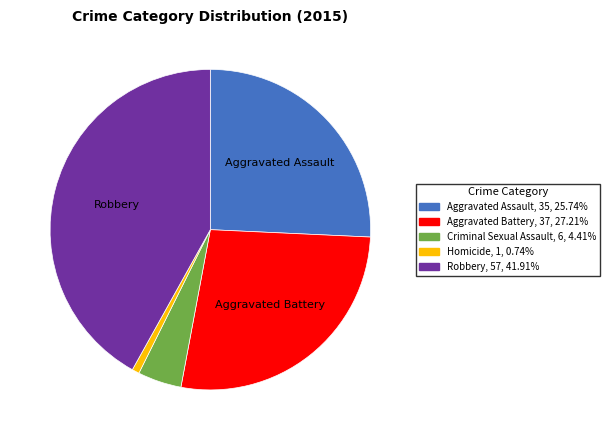

Approximately how many times larger is the value at Aggravated Battery compared to Criminal Sexual Assault?

6.2